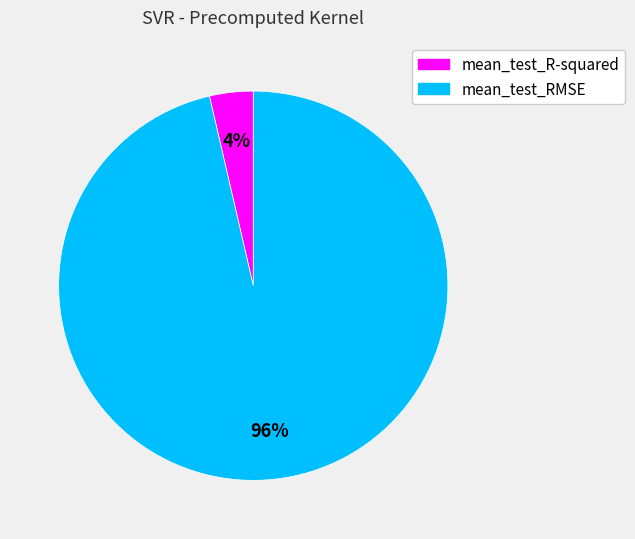

To the nearest percent, what is the combined percentage of mean_test_RMSE and mean_test_R-squared?

100%